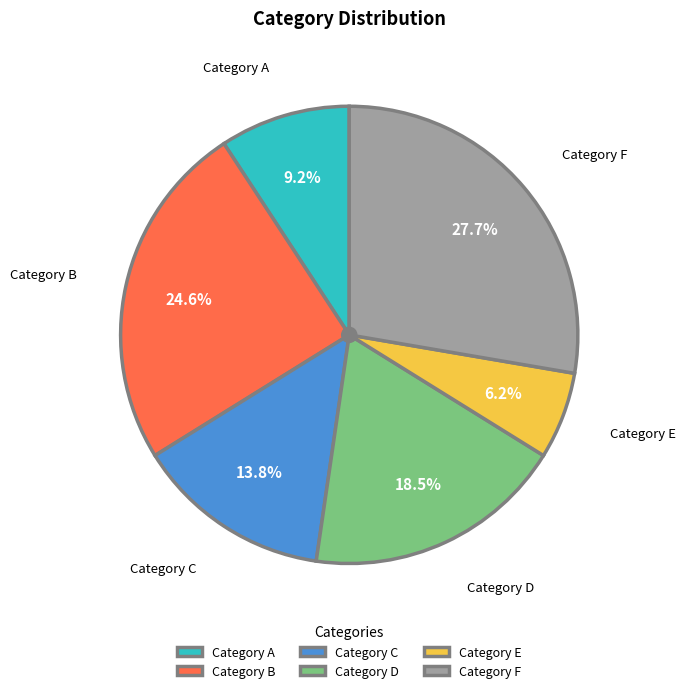

How many segments does this pie chart have?

6